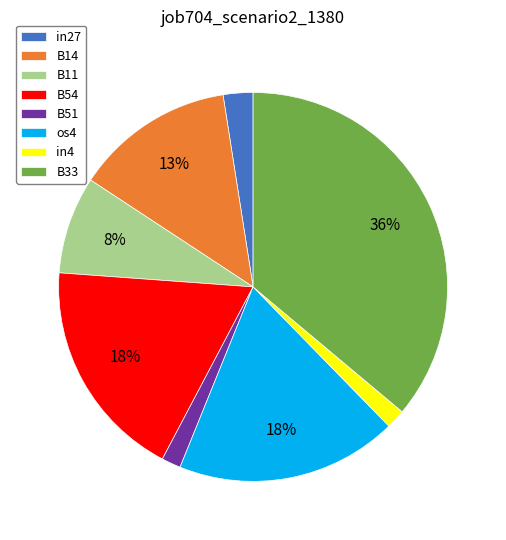

To the nearest percent, what is the difference between the B14 and B11 slice percentages?

5%